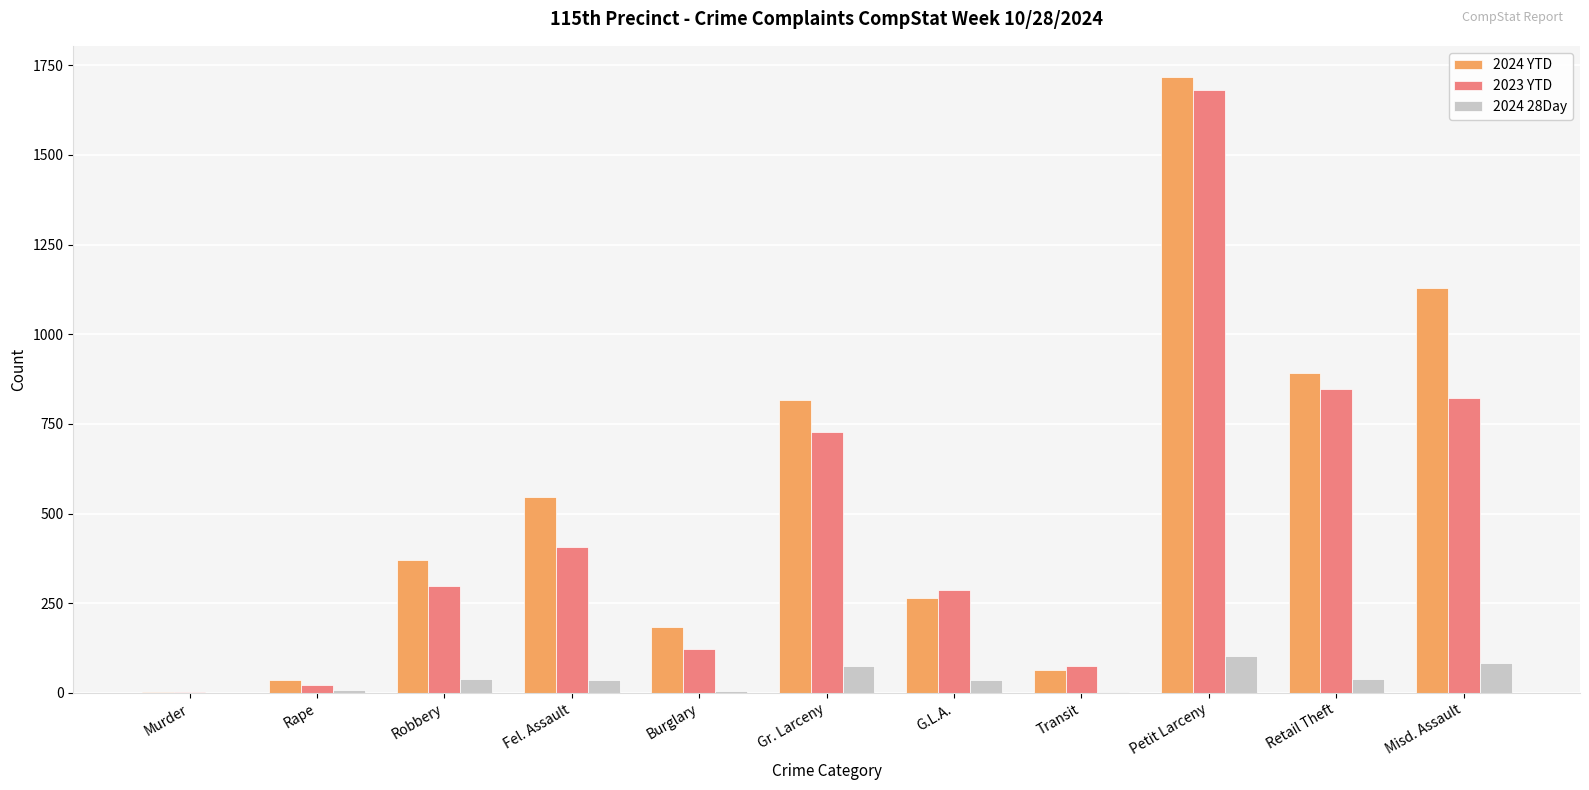

At which category is the sum across all series the highest?

Petit Larceny